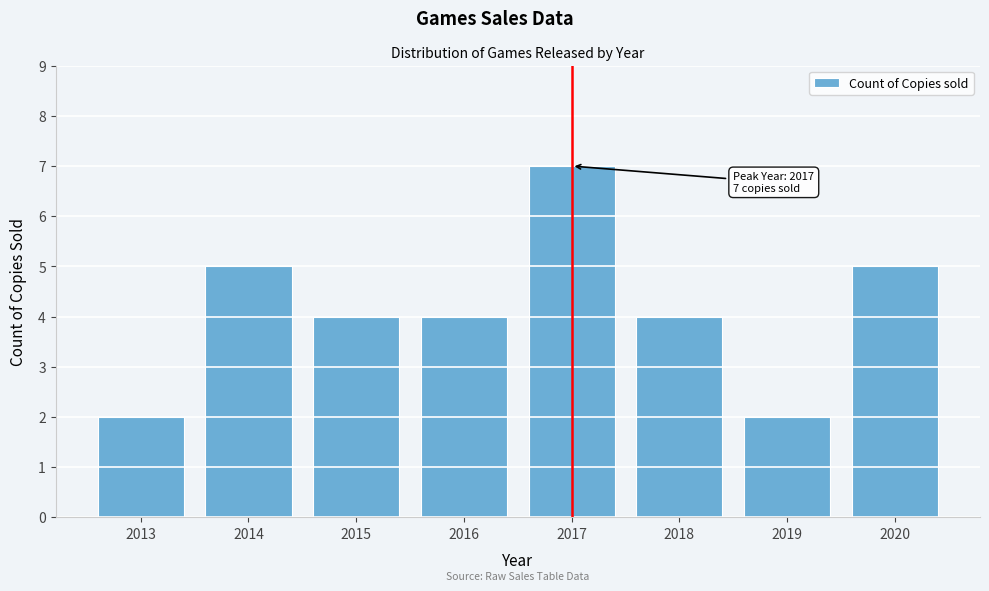

Reading left to right, extract all data points from this chart.

2	5	4	4	7	4	2	5